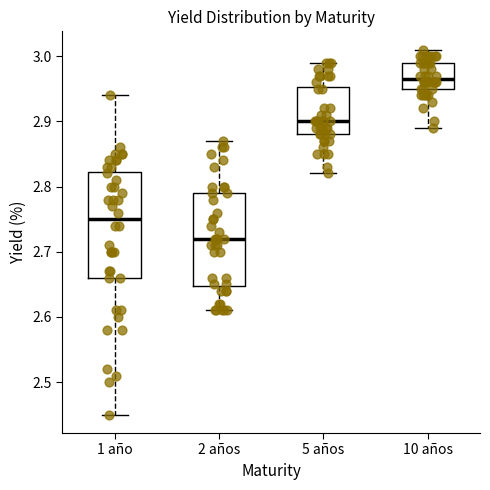

Where does the upper whisker of the box for 1 año end on the y-axis? The values are not printed on the chart, so give them approximately, as read against the axis.

2.94